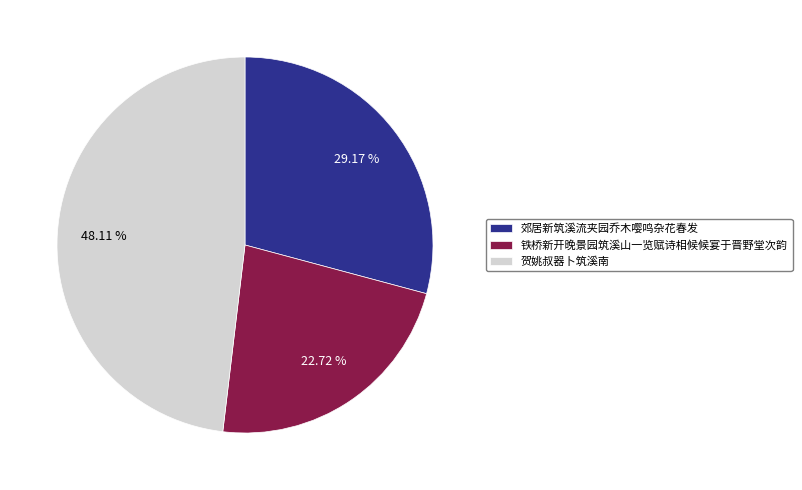

Do 铁桥新开晚景园筑溪山一览赋诗相候候宴于晋野堂次韵 and 贺姚叔器卜筑溪南 together represent more than half of the pie?

Yes